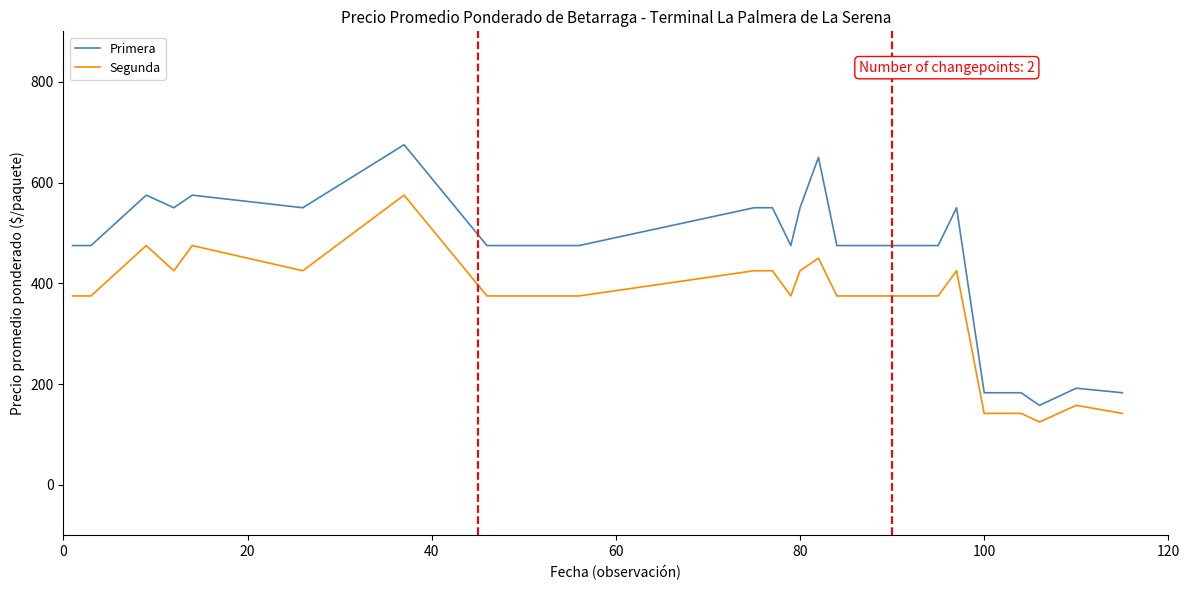

What are all the series names shown in the legend?

Primera, Segunda